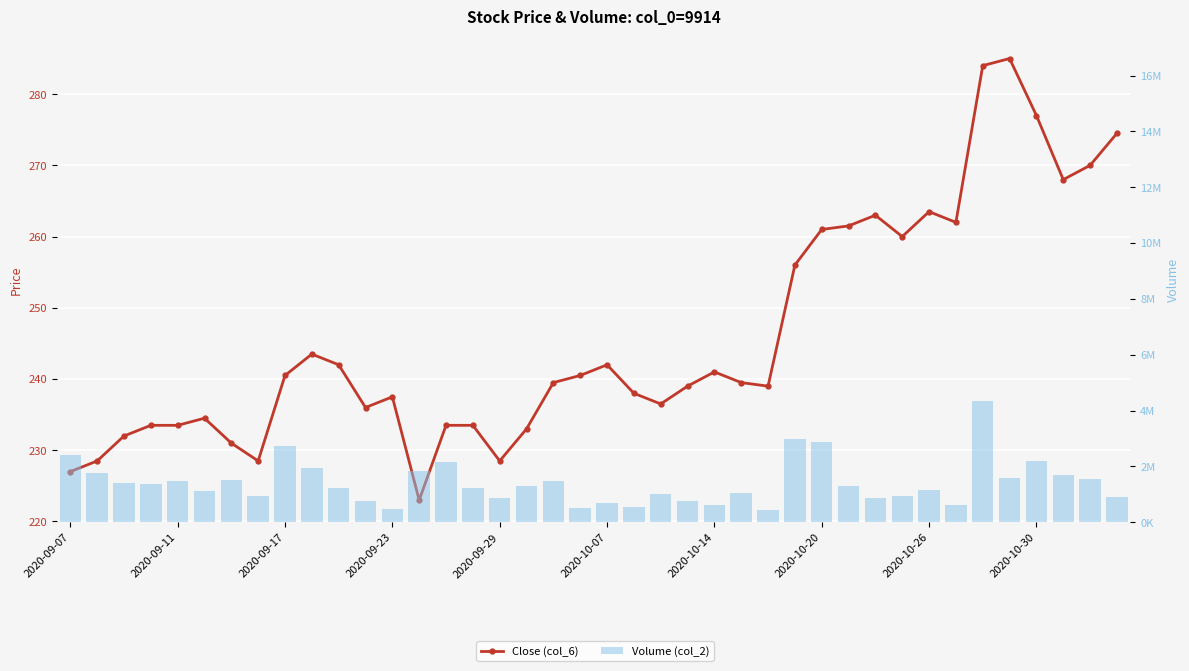

Which series has the largest total across all categories?

Volume (col_2)